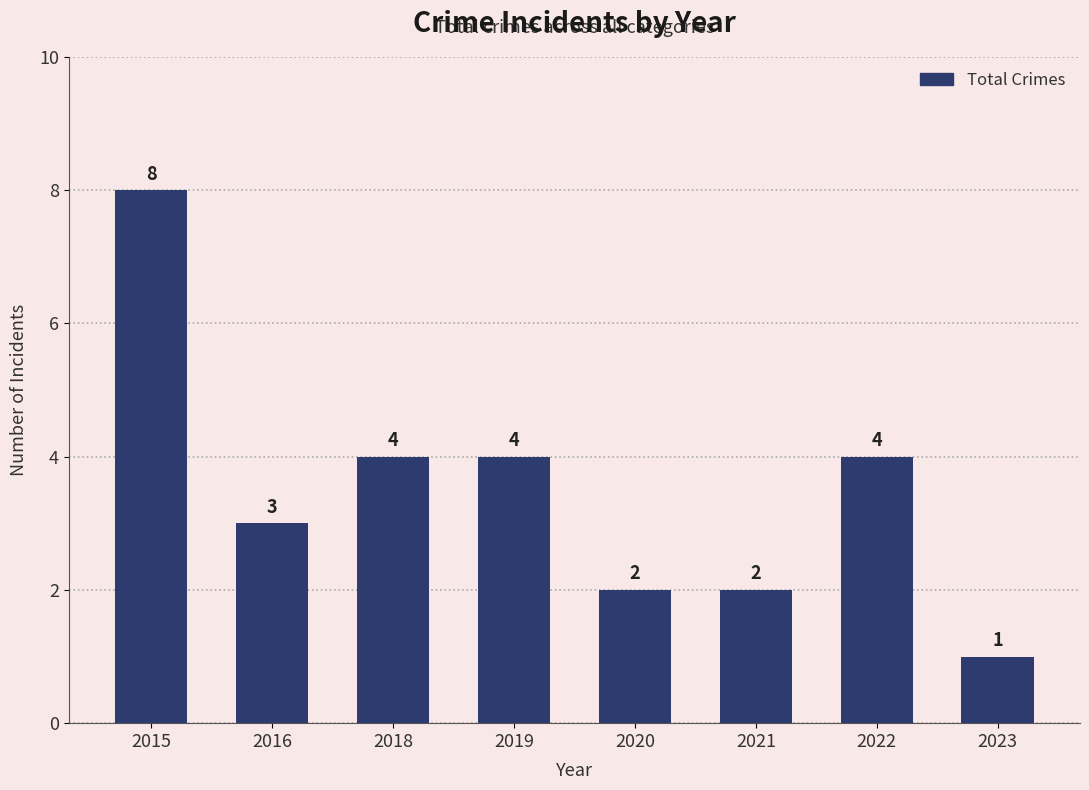

What is the difference between the maximum and minimum values?

7